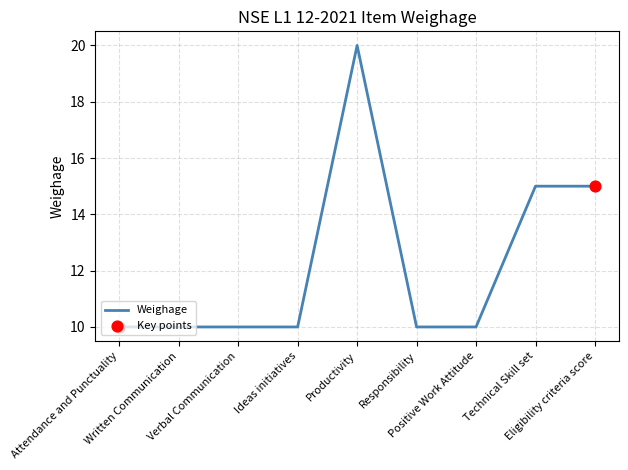

Approximately how many times larger is the value at Positive Work Attitude compared to Written Communication?

1.0